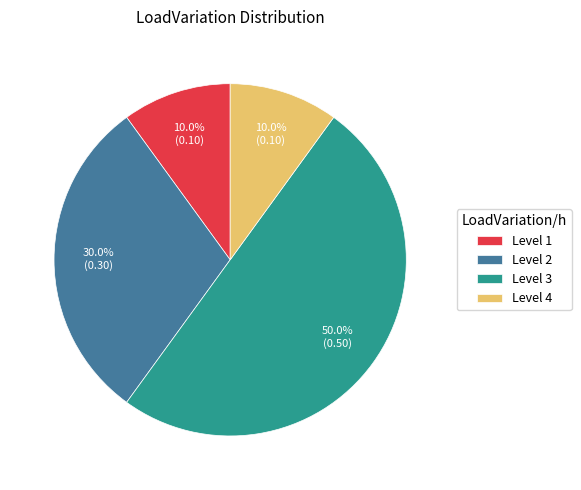

Count the number of slices in the pie.

4